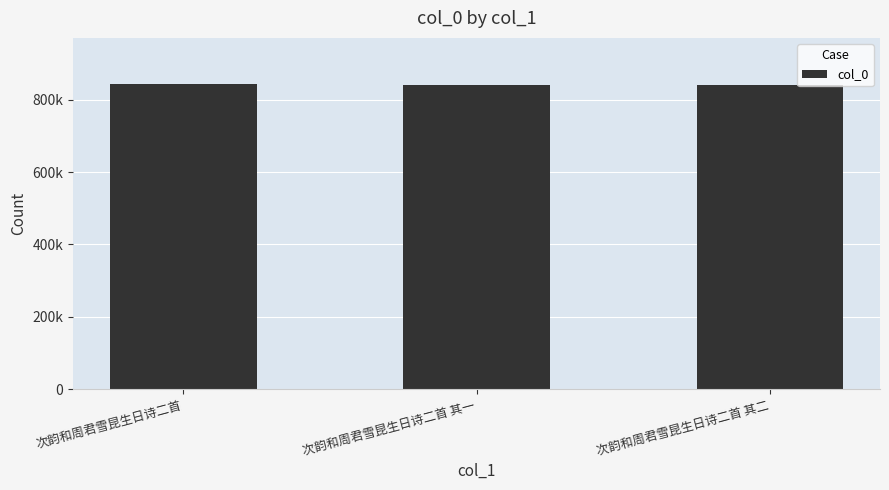

How many values are below 839980?

1